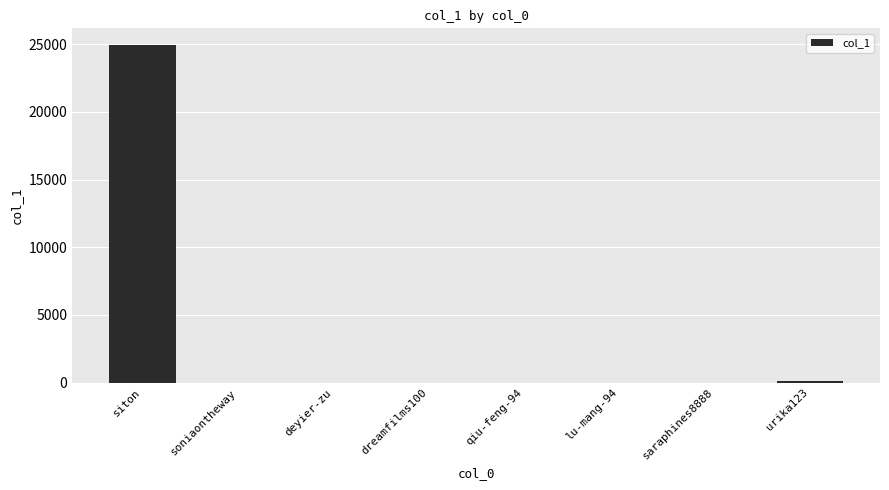

At which category does the chart reach its peak across all series?

siton